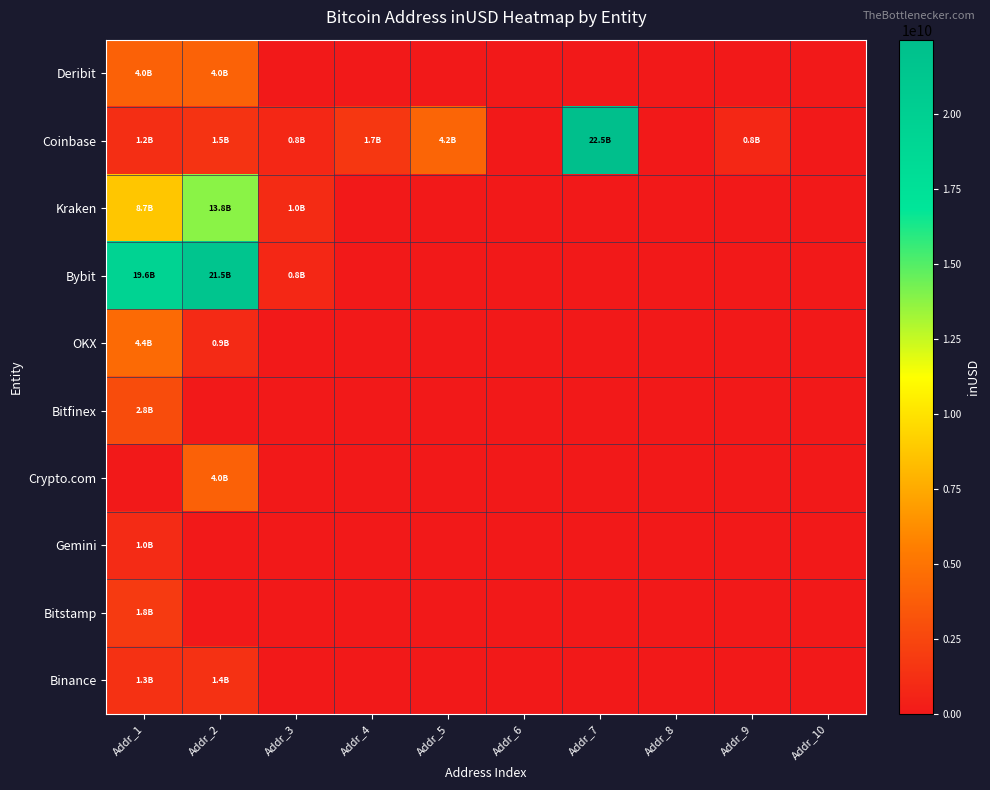

List the series in order of their peak value, lowest first.

Gemini, Binance, Bitstamp, Bitfinex, Crypto.com, Deribit, OKX, Kraken, Bybit, Coinbase